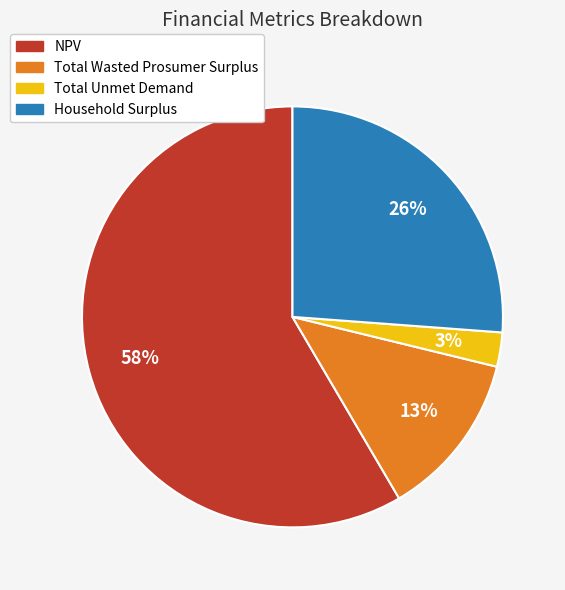

To the nearest percent, what is the average slice percentage?

25%